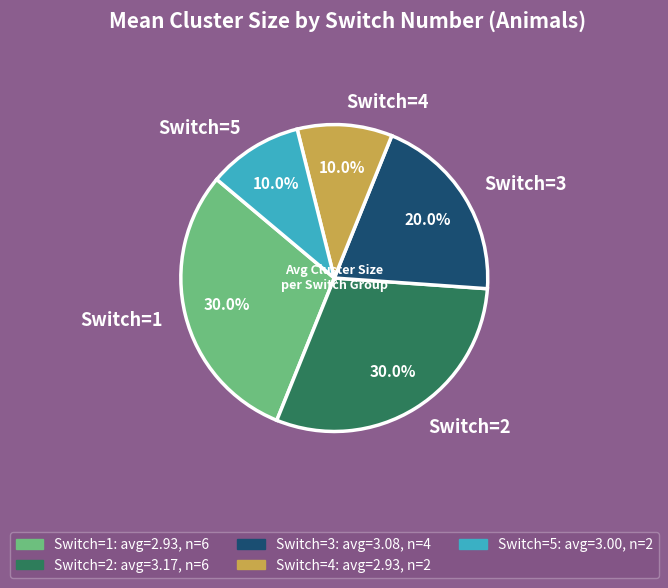

Approximately how many times larger is the value at Switch=3 compared to Switch=2?

0.7